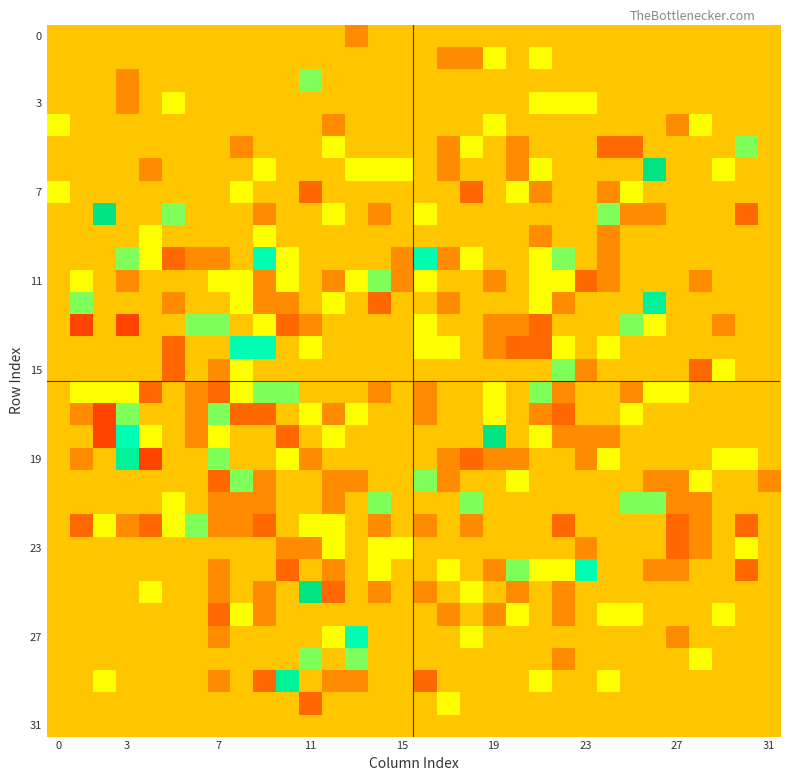

How many series are shown in this chart?

32